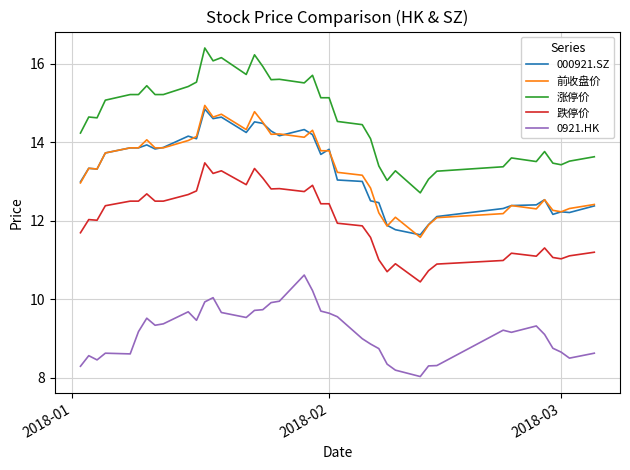

True or false: 涨停价 and 跌停价 cross at least once.

False